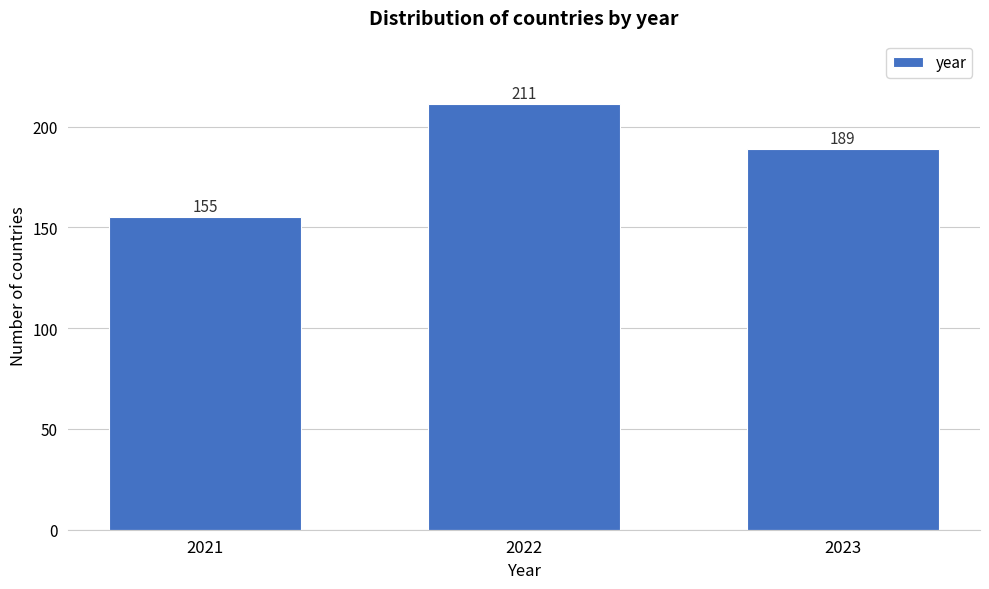

Reading left to right, what are all the values shown in this chart?

155	211	189